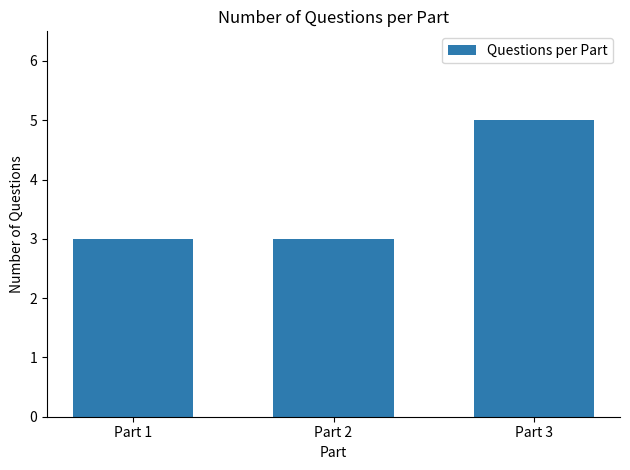

The chart shows a value of 5 at Part 1. True or false?

False